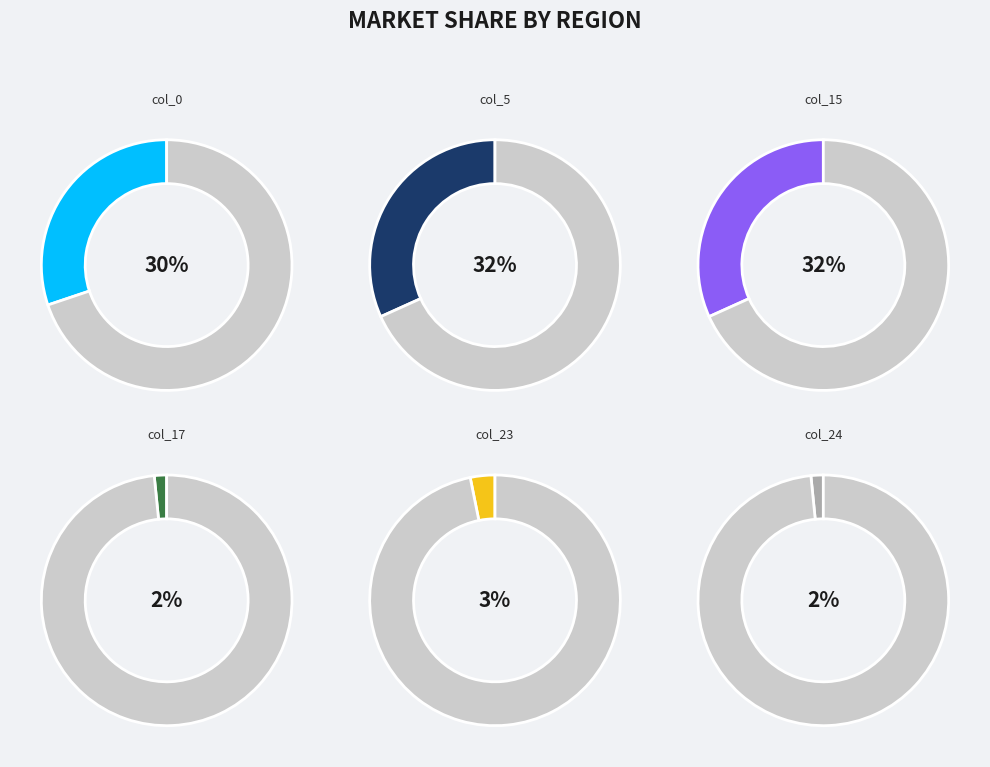

The 17 slice represents 16% of the pie. True or false?

False